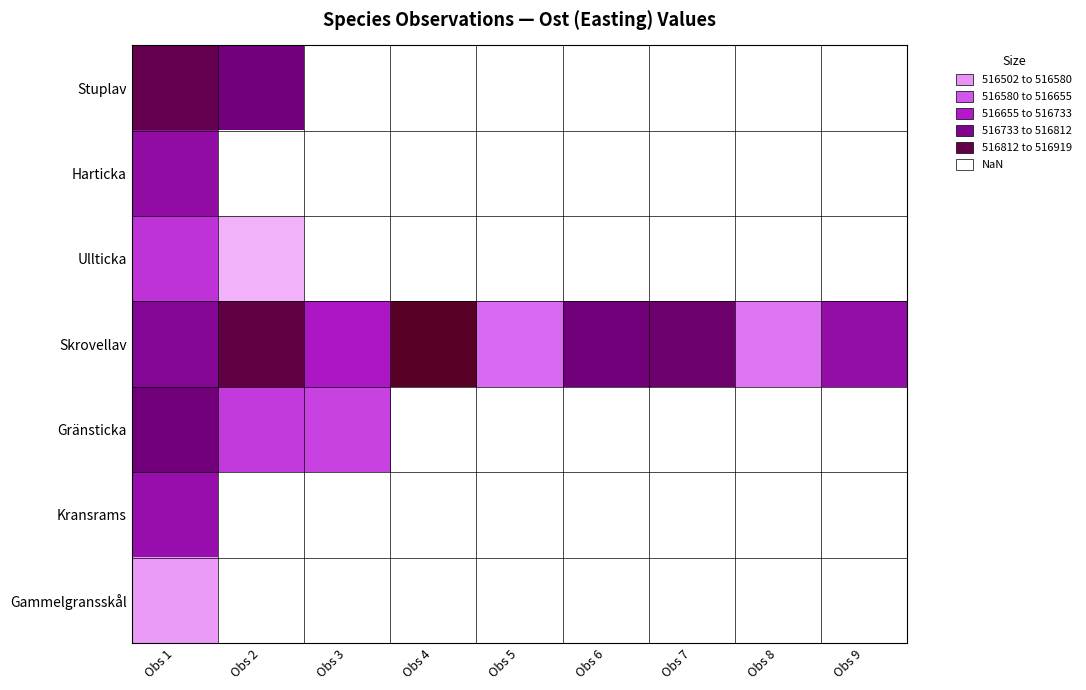

List the series in order of their peak value, lowest first.

Gammelgransskål, Ullticka, Kransrams, Harticka, Gränsticka, Stuplav, Skrovellav